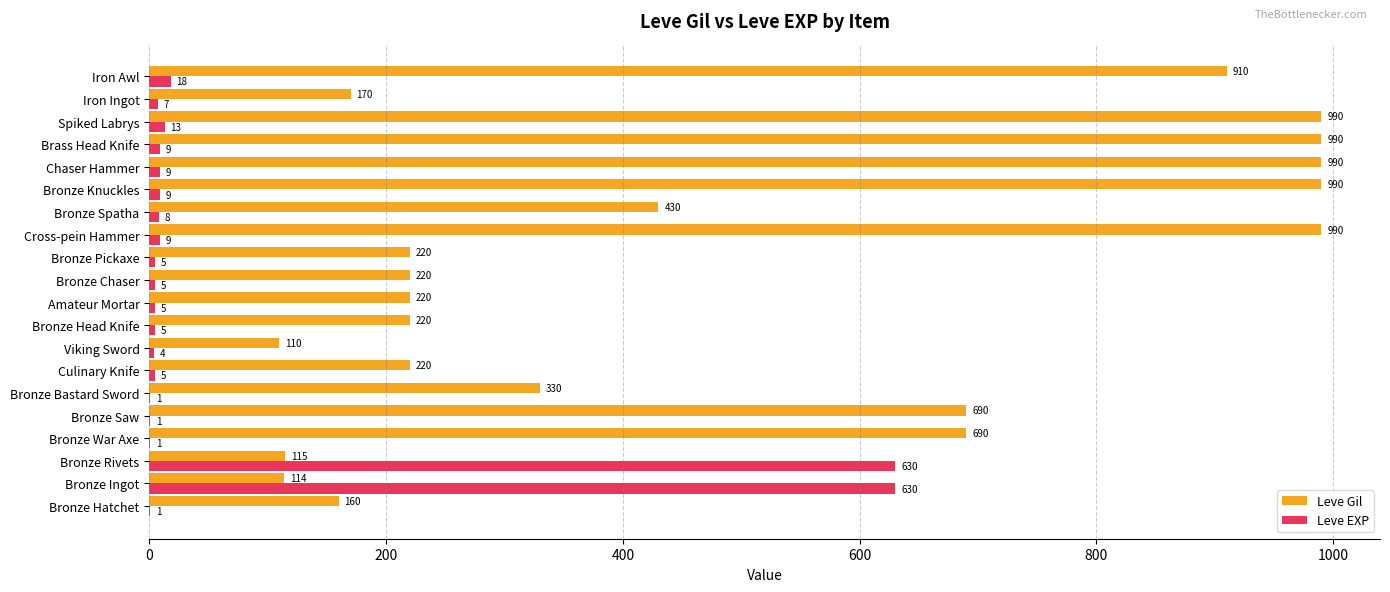

What are all the series names shown in the legend?

Leve Gil, Leve EXP